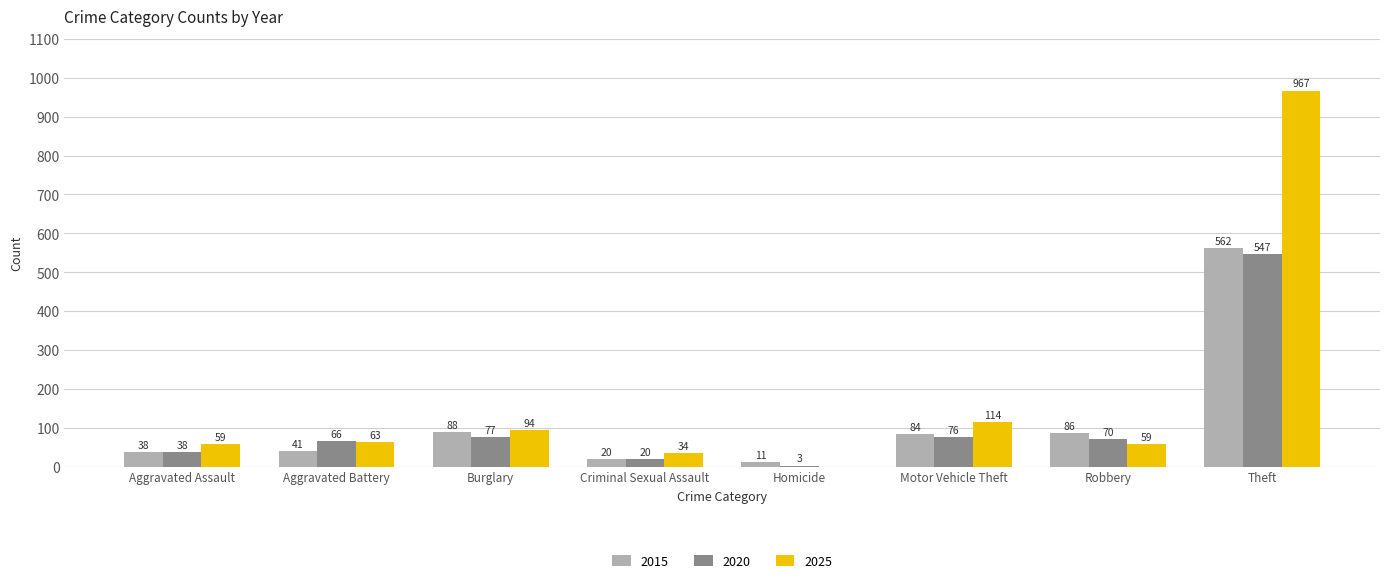

Is the value of 2015 at Motor Vehicle Theft greater than the value of 2025 at Robbery?

Yes